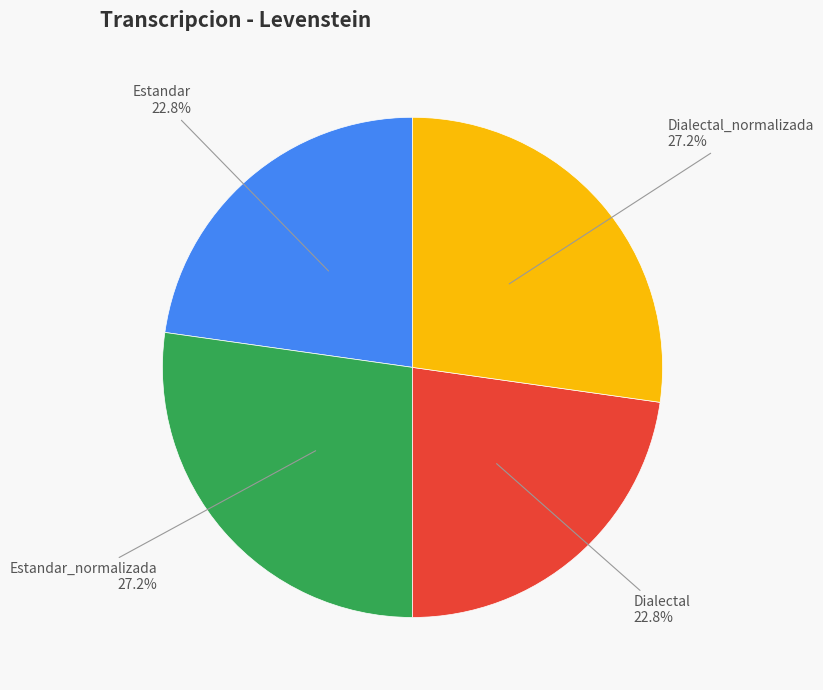

Is there a majority slice in this chart?

No